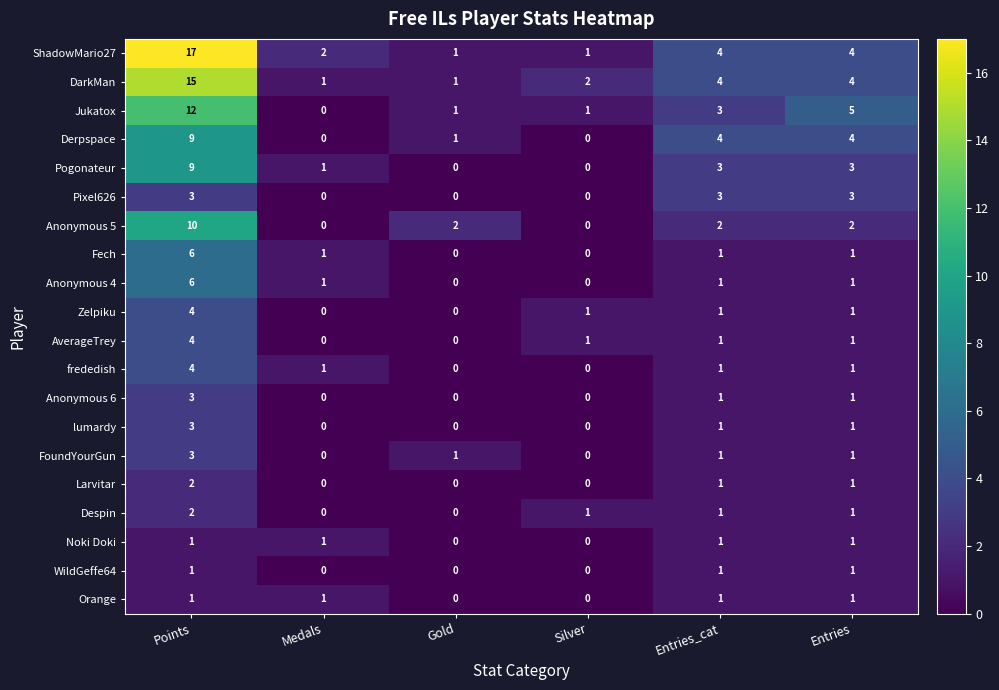

What is the total value across all series at Medals?

9